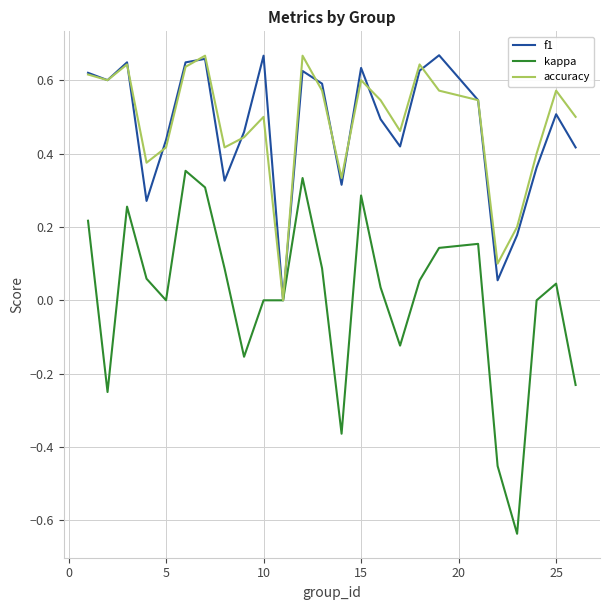

Which series has the largest range (max minus min)?

kappa